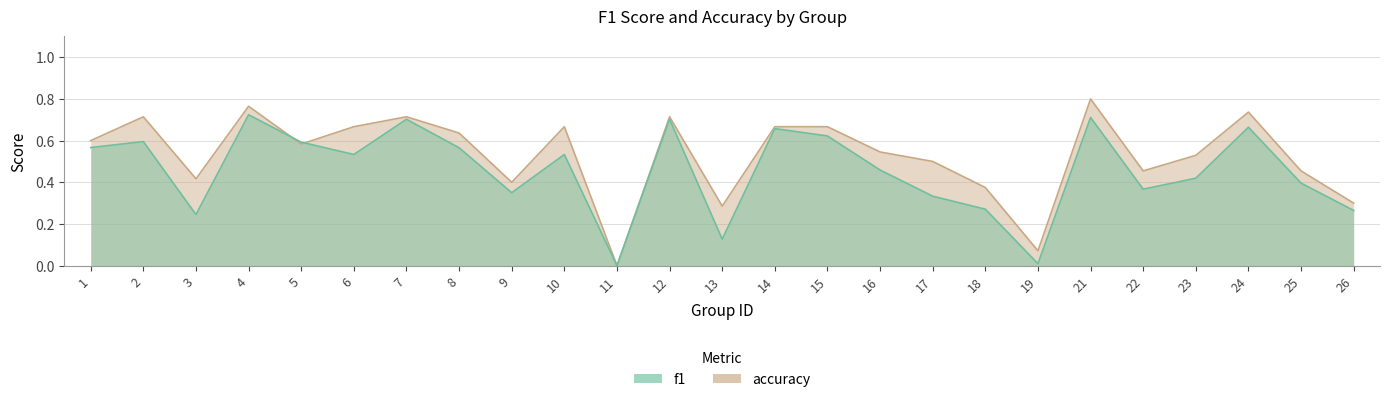

At which label does f1 reach its peak?

4